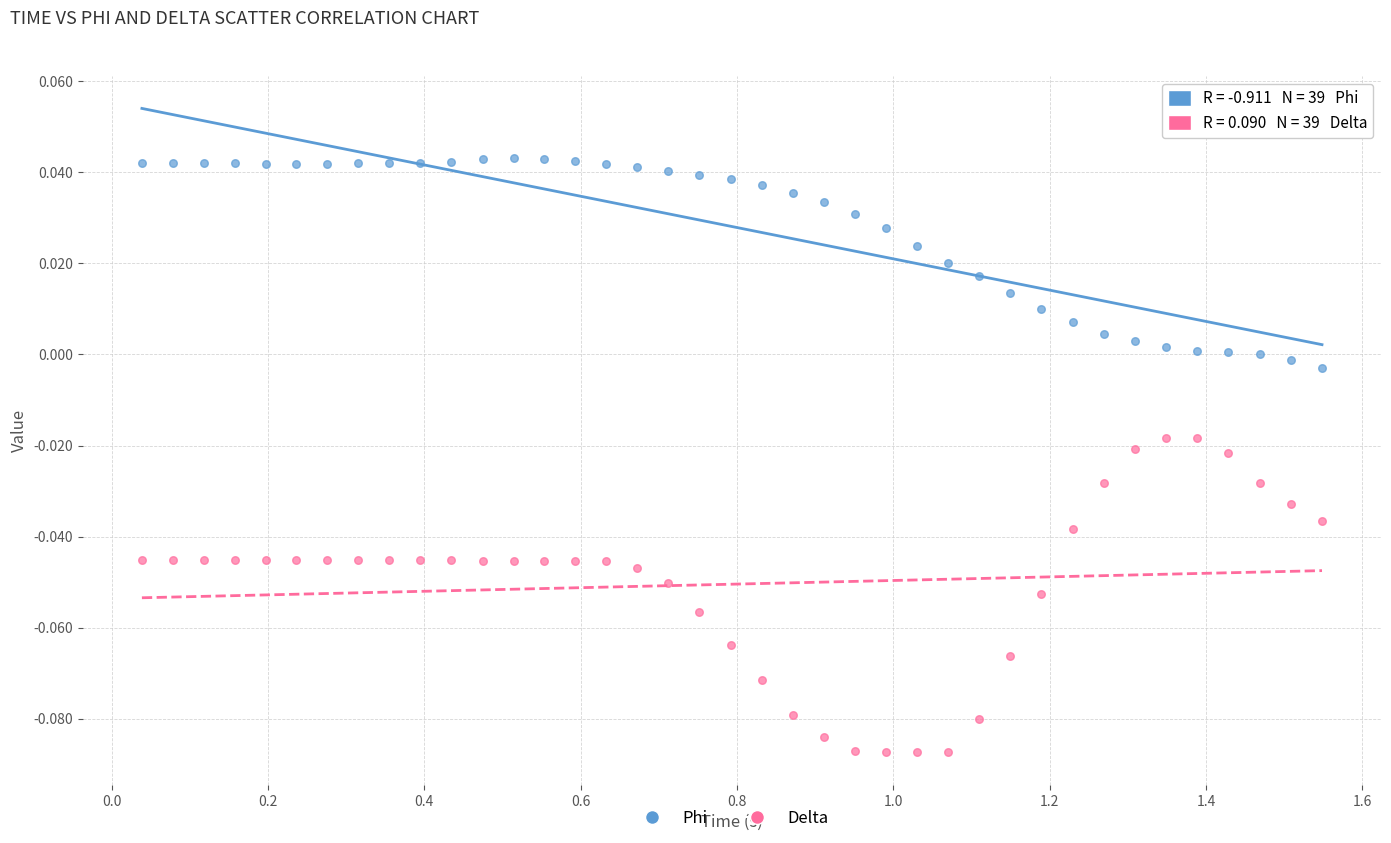

What are all the series names shown in the legend?

Phi, Delta